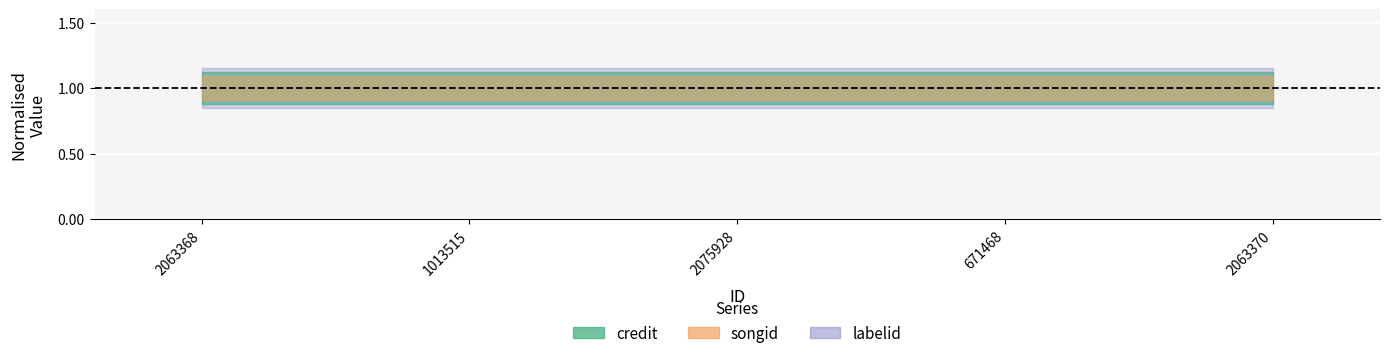

At which category is the sum across all series the highest?

2063368